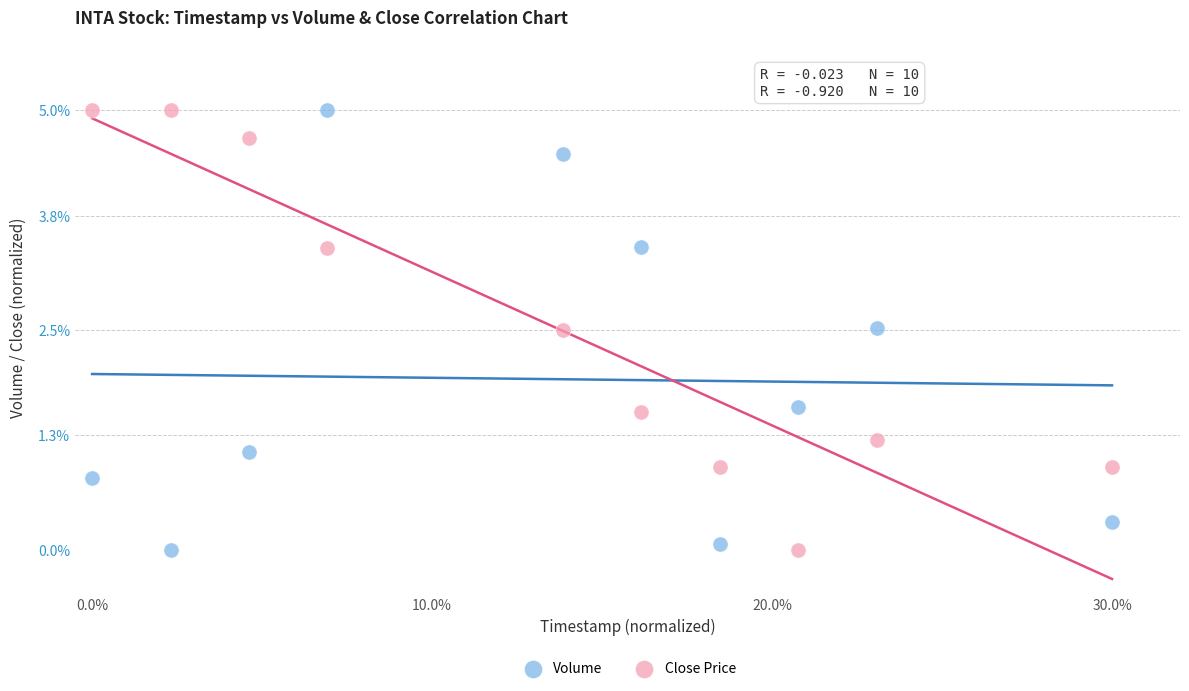

What are all the series names shown in the legend?

Volume, Close Price